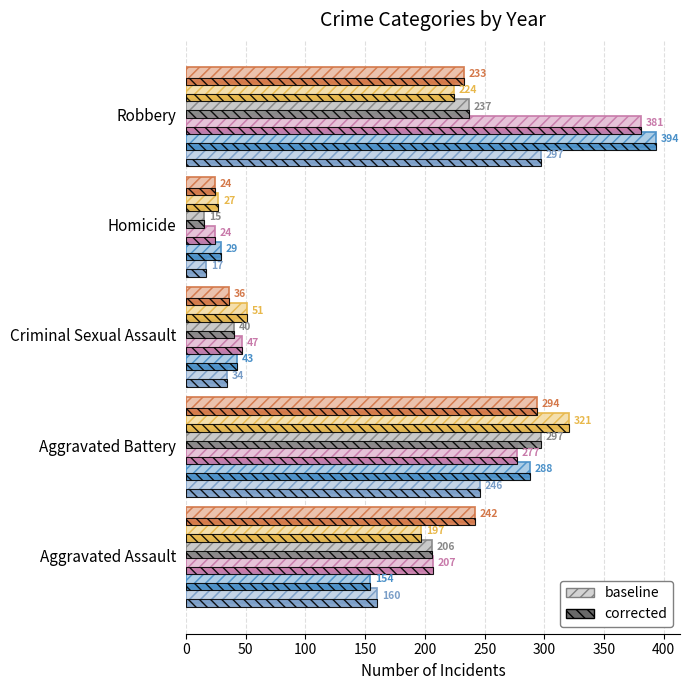

Which series changed the most between Aggravated Assault and Homicide?

2020